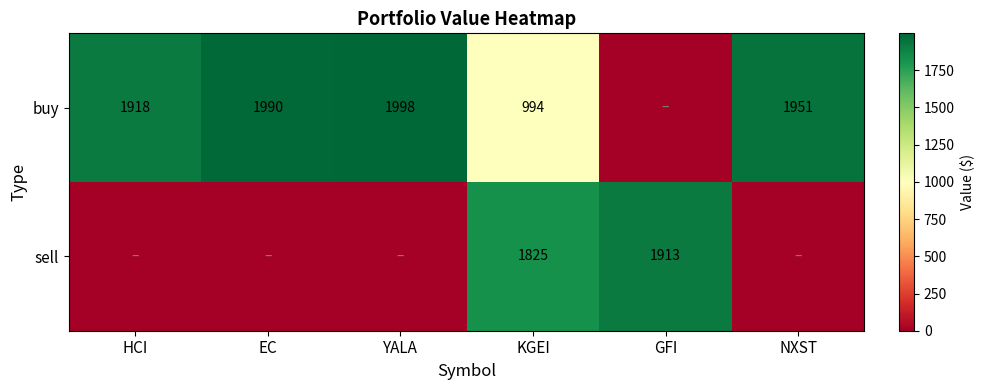

What is the difference between the highest and lowest values at KGEI?

831